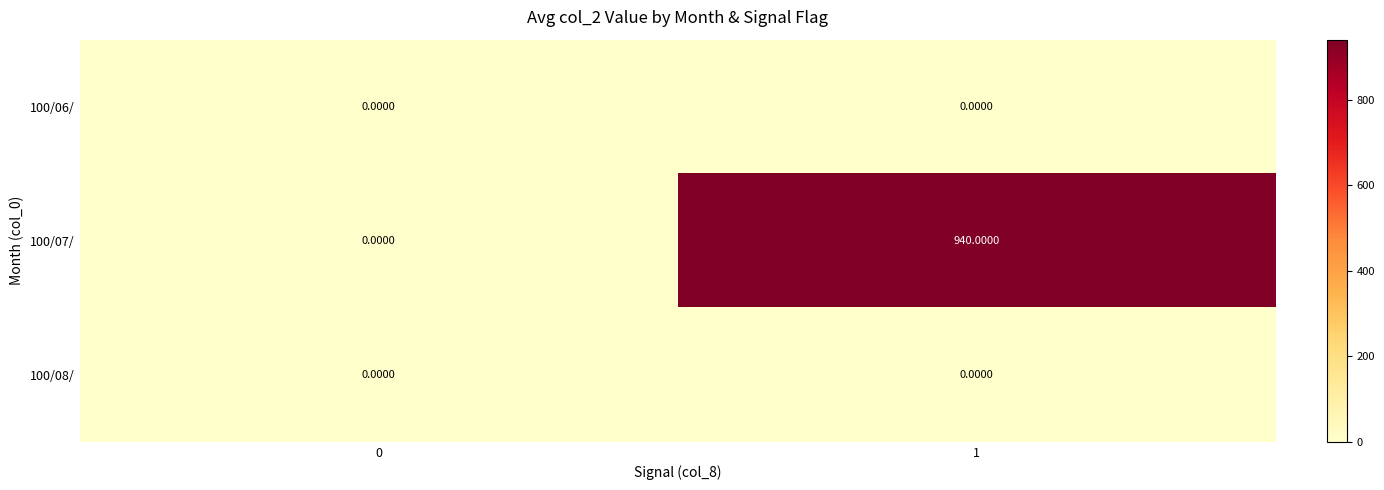

What is the sum of all 100/07/ values?

940